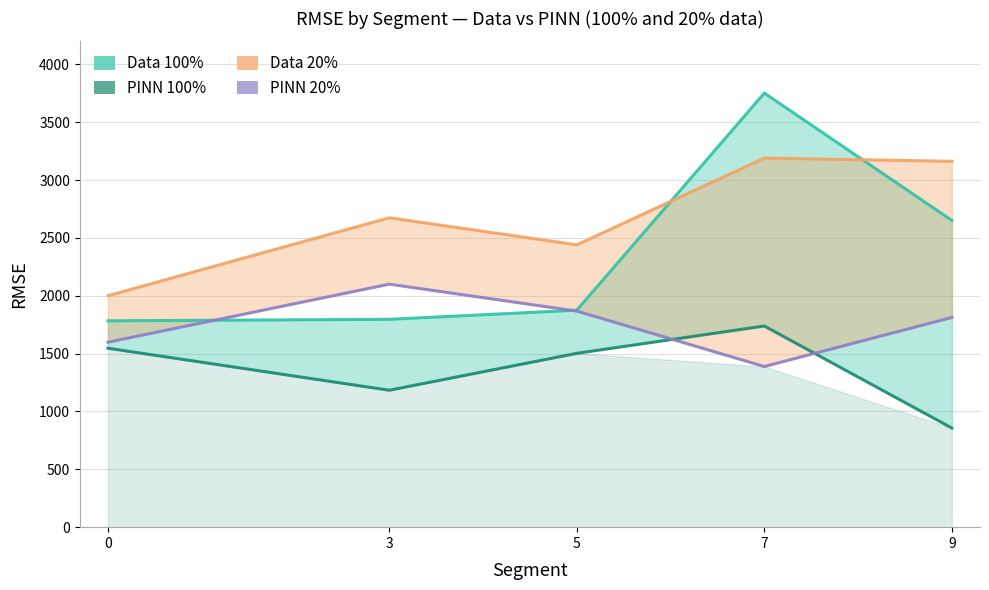

Which series has the widest spread of values?

Data 100%